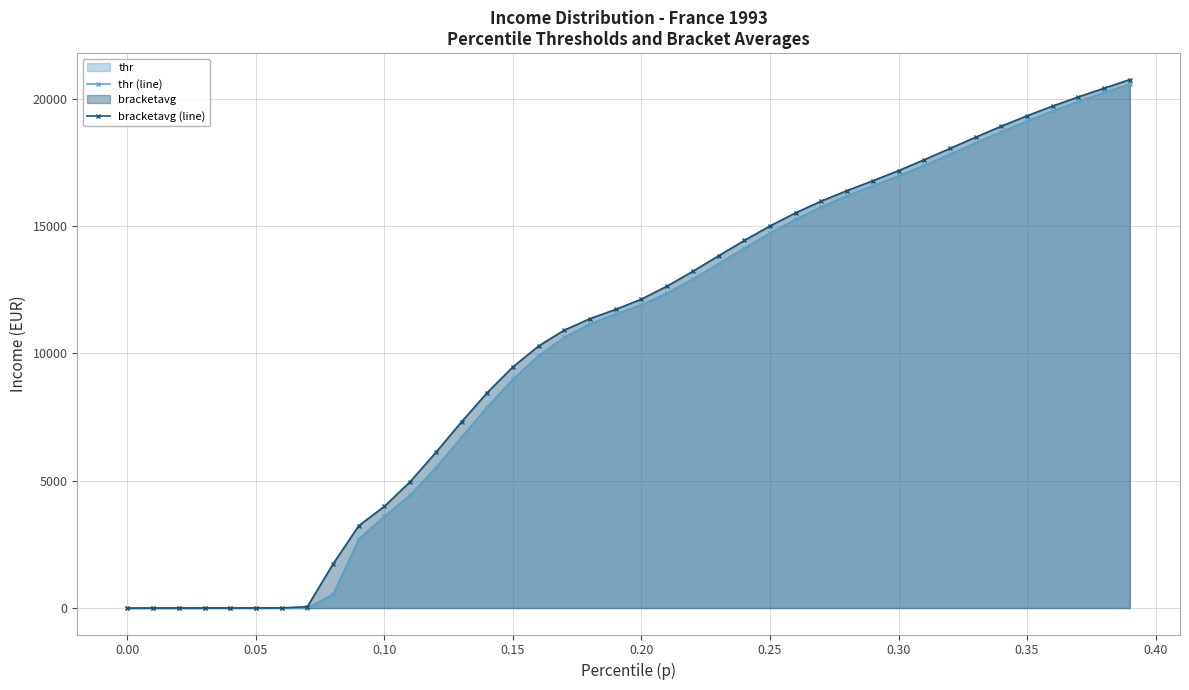

True or false: thr (line) has more than 0 interior local peaks.

False